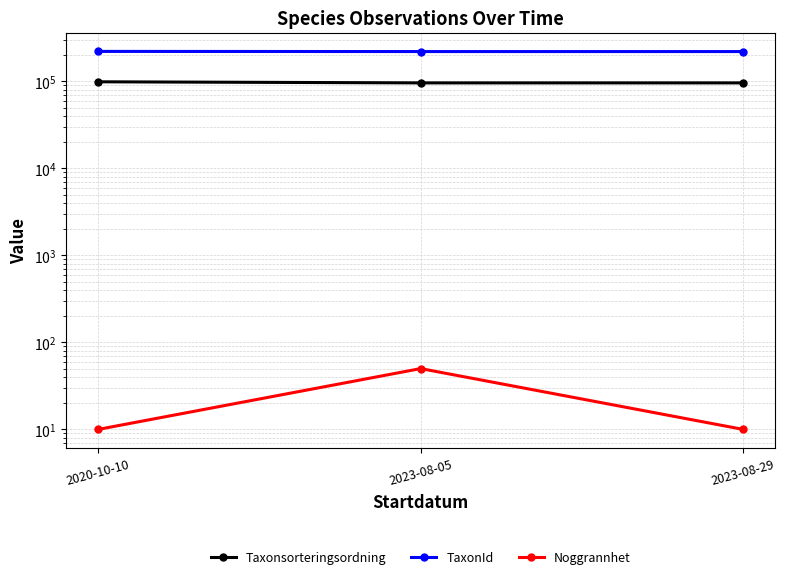

What is the label of the 2nd point from the left?

2023-08-05